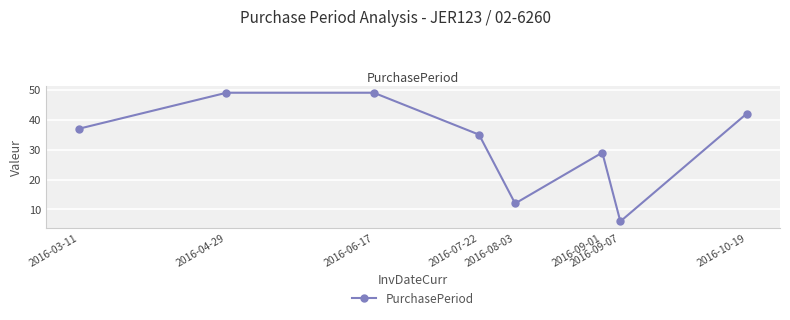

At which category does the chart reach its minimum across all series?

2016-09-07